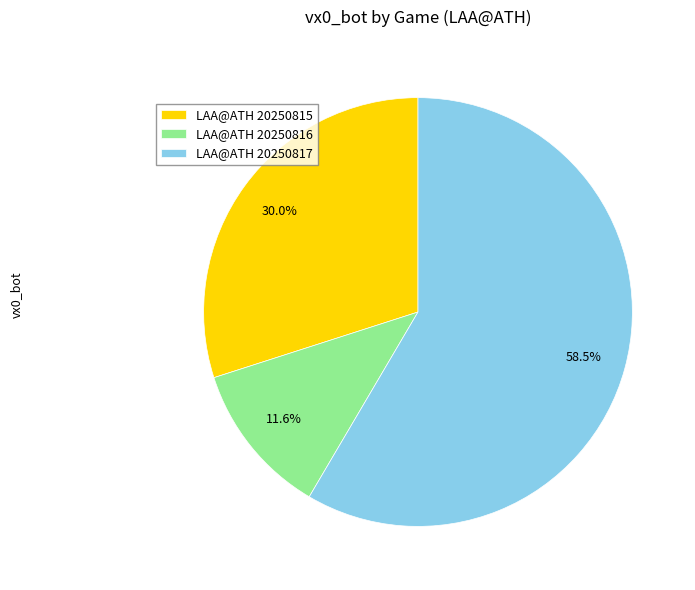

What is the ratio of the value at LAA@ATH 20250815 to the value at LAA@ATH 20250817?

0.5